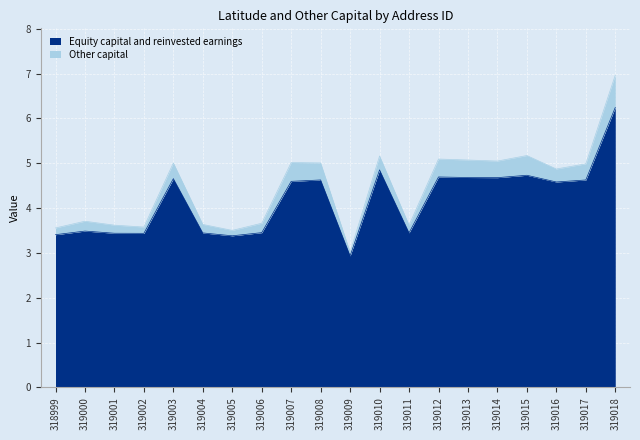

What is the greatest value displayed?

6.2